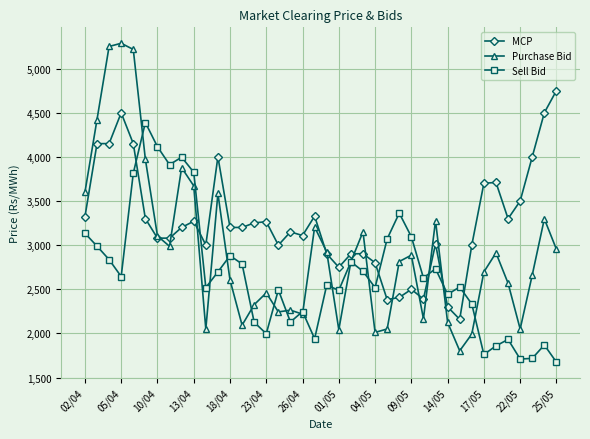

True or false: MCP and Sell Bid intersect in this chart.

True